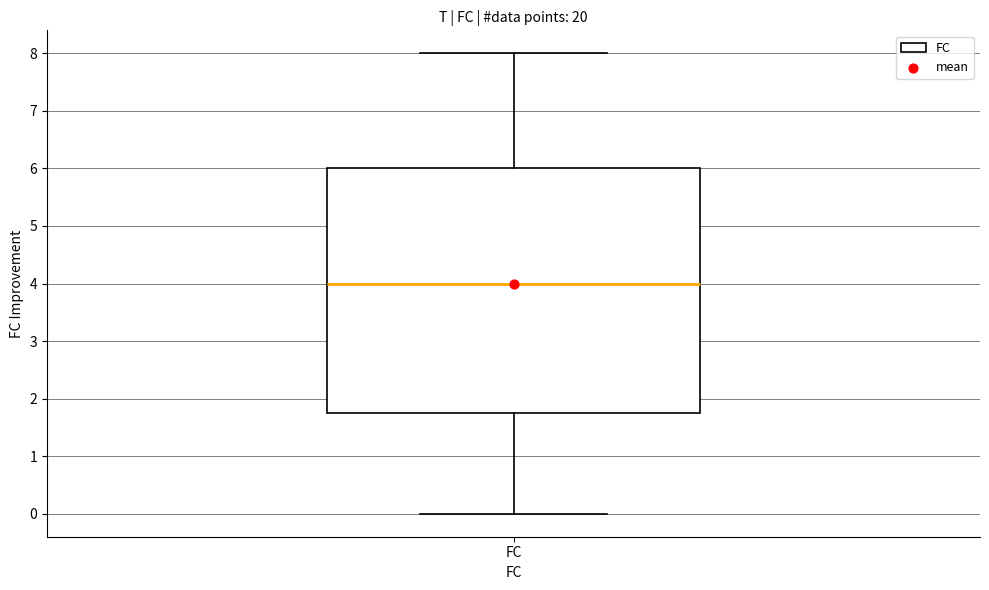

Transcribe this box plot: give where the median line is, the range the box spans, and where the two whiskers end, as read against the y-axis. The values are not printed on the chart, so give them approximately, as read against the axis.

median 4.0, box 1.8 to 6.0, whiskers 0.0 to 8.0